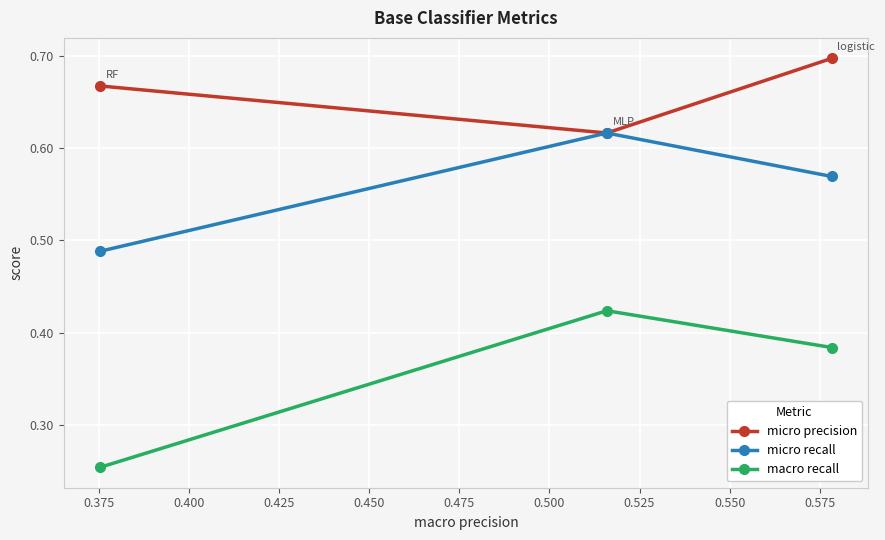

Which series has the widest spread of values?

macro recall